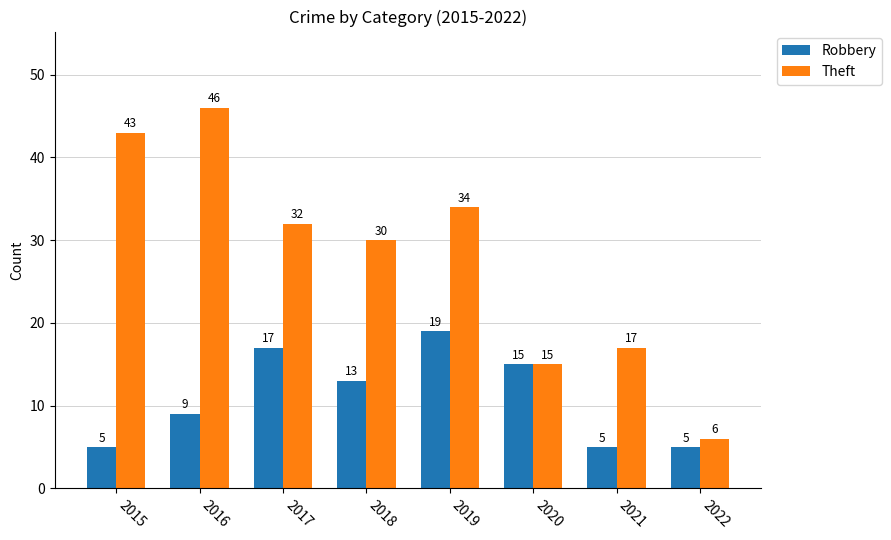

Rank the series by their maximum value, from lowest to highest.

Robbery, Theft